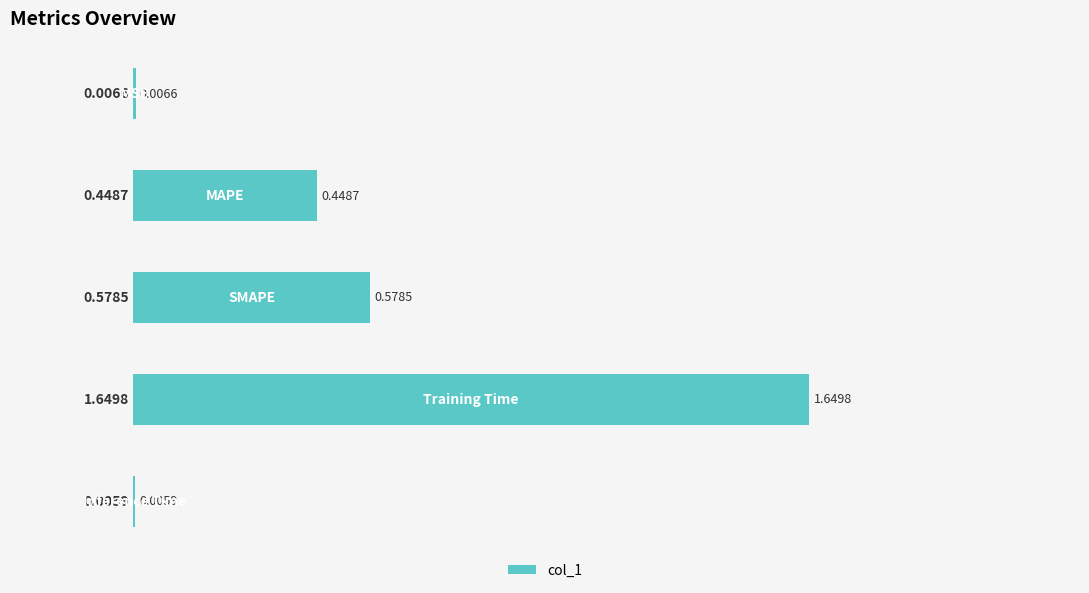

What is the sum of all values?

2.7